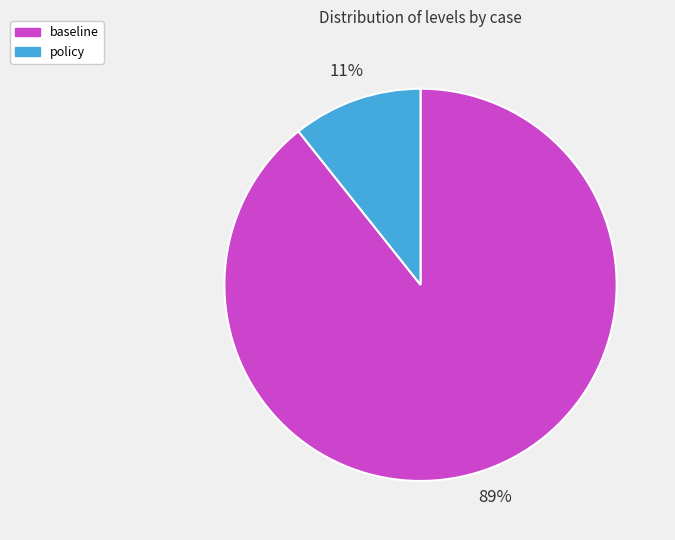

Is policy the majority of the pie?

No